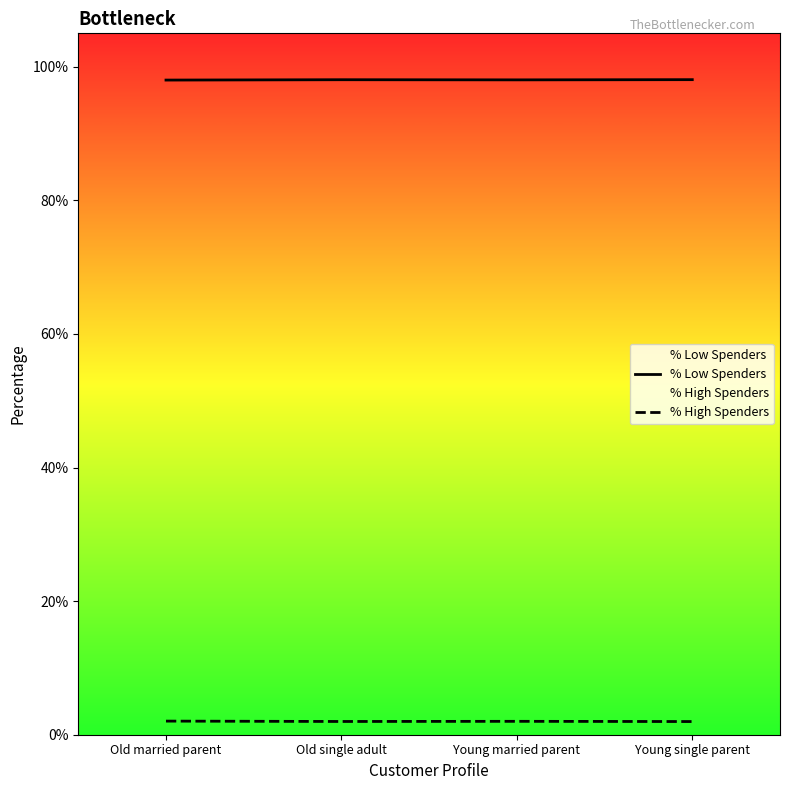

Count the % High Spenders values in the range 0 to 1.

4